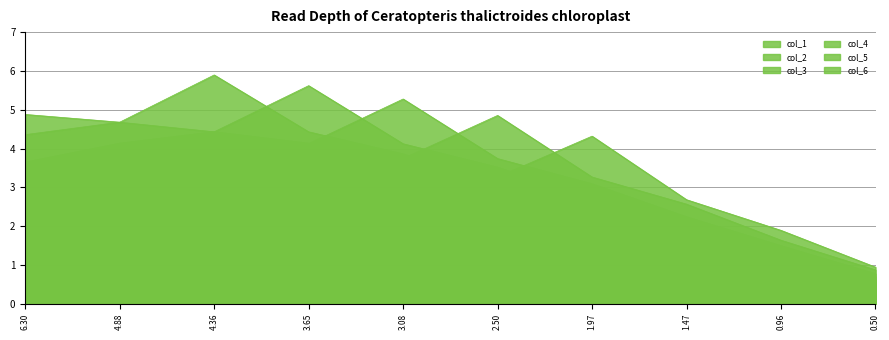

List the series in order of their peak value, highest first.

col_2, col_3, col_4, col_1, col_5, col_6